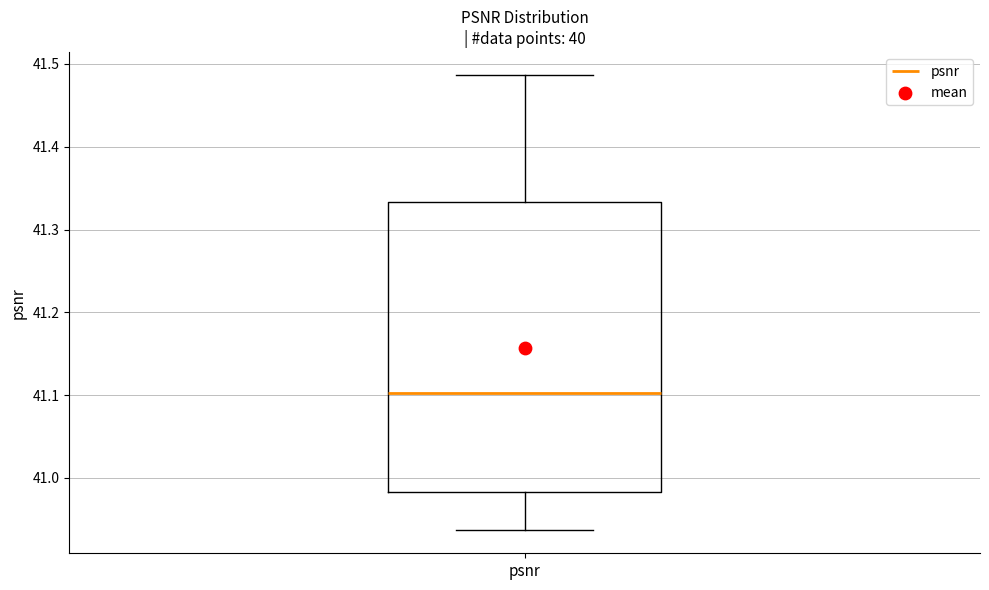

Transcribe this box plot: give where the median line is, the range the box spans, and where the two whiskers end, as read against the y-axis. The values are not printed on the chart, so give them approximately, as read against the axis.

median 41.10, box 40.98 to 41.33, whiskers 40.94 to 41.49